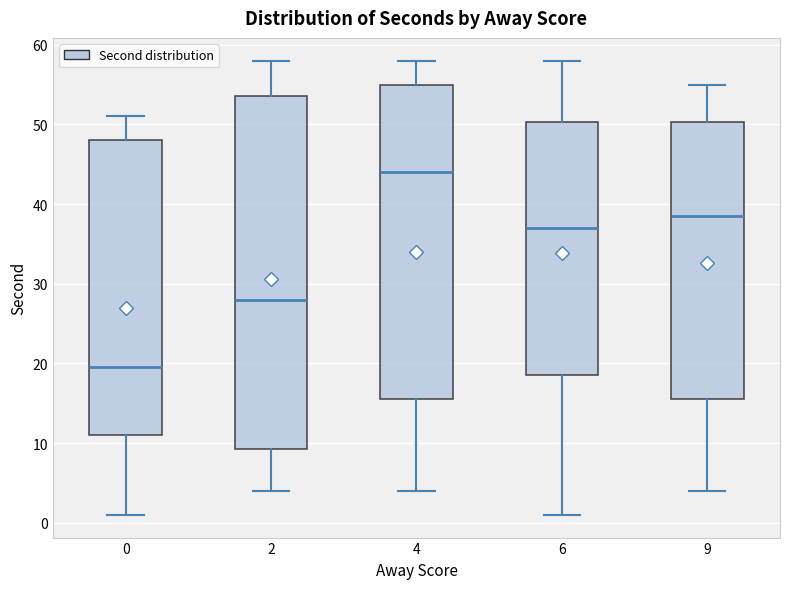

Reading left to right, transcribe this box plot: for each box, give where its median line is, the range the box spans, and where its two whiskers end, as read against the y-axis. The values are not printed on the chart, so give them approximately, as read against the axis.

0: median 20, box 11 to 48, whiskers 1 to 51
2: median 28, box 9 to 54, whiskers 4 to 58
4: median 44, box 16 to 55, whiskers 4 to 58
6: median 37, box 19 to 50, whiskers 1 to 58
9: median 39, box 16 to 50, whiskers 4 to 55